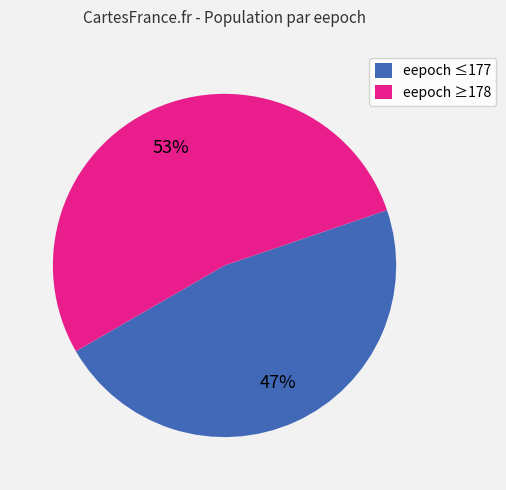

How many slices are in this pie chart?

2